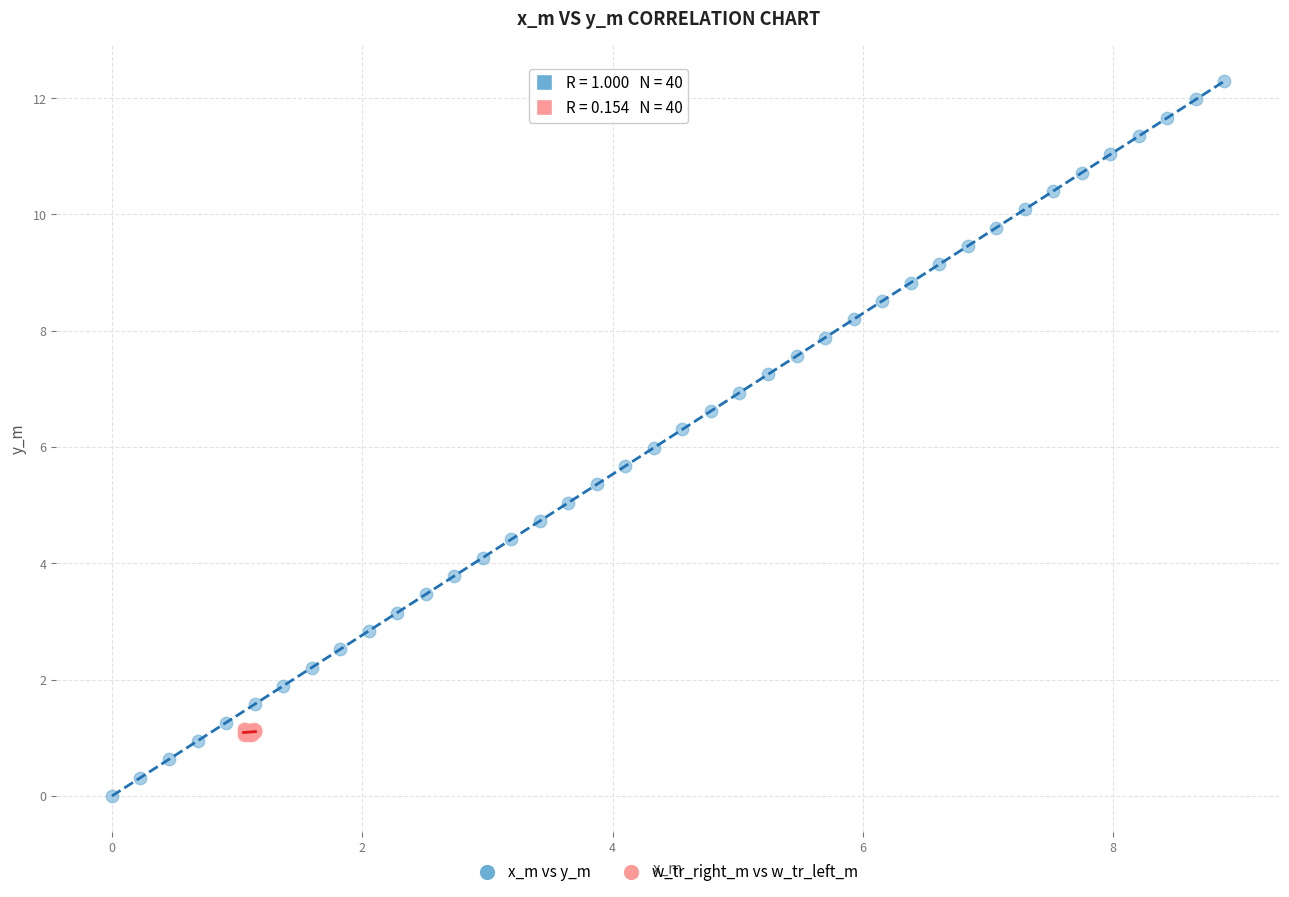

Which series has the widest spread of Y values?

x_m vs y_m